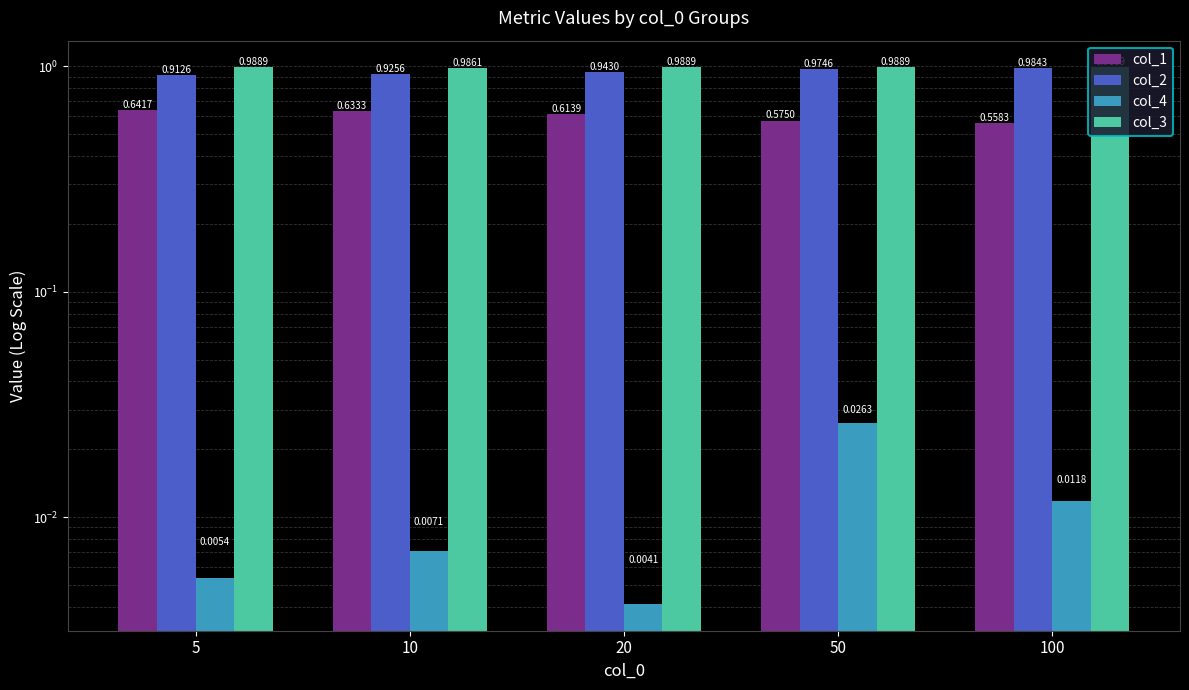

Reading left to right, what are all the values shown in this chart?

col_1: 5=0.6	10=0.6	20=0.6	50=0.6	100=0.6
col_2: 5=0.9	10=0.9	20=0.9	50=1.0	100=1.0
col_4: 5=0.0	10=0.0	20=0.0	50=0.0	100=0.0
col_3: 5=1.0	10=1.0	20=1.0	50=1.0	100=1.0